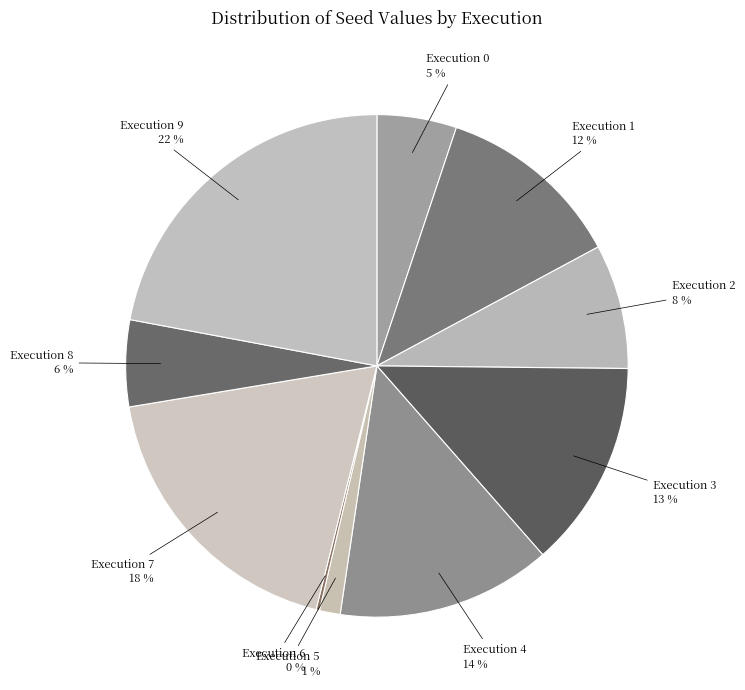

Is there any slice that represents more than half of the pie?

No